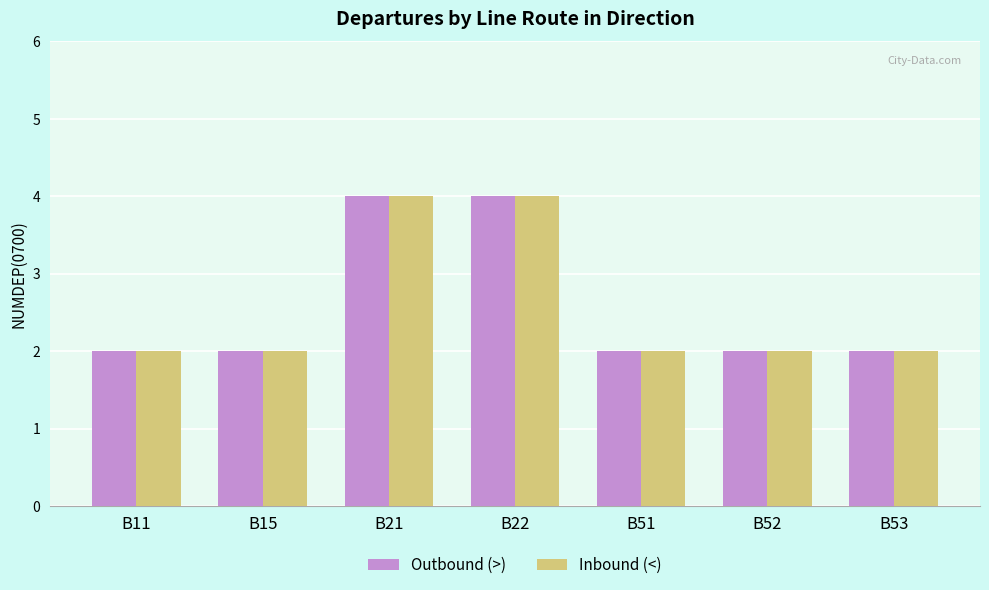

Reading left to right, list all the values displayed in this chart.

Outbound (>): B11=2	B15=2	B21=4	B22=4	B51=2	B52=2	B53=2
Inbound (<): B11=2	B15=2	B21=4	B22=4	B51=2	B52=2	B53=2